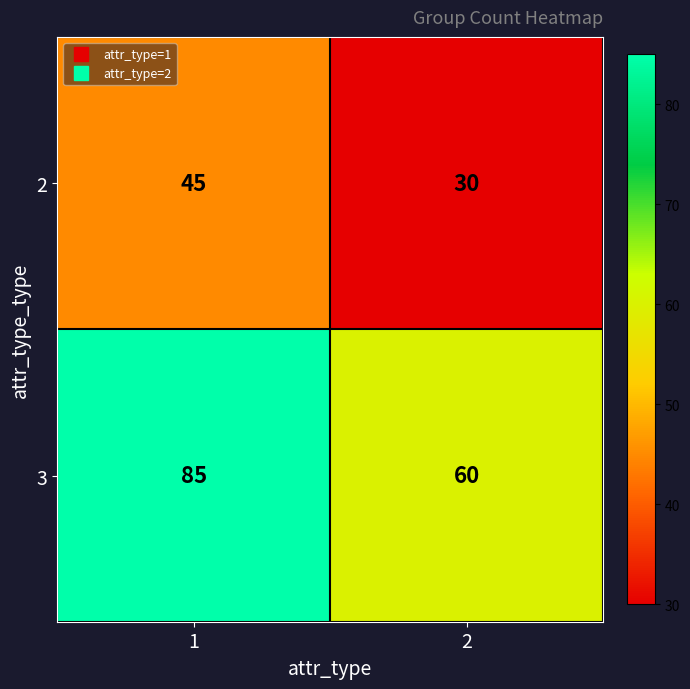

What value does the 3 series have at 1?

85